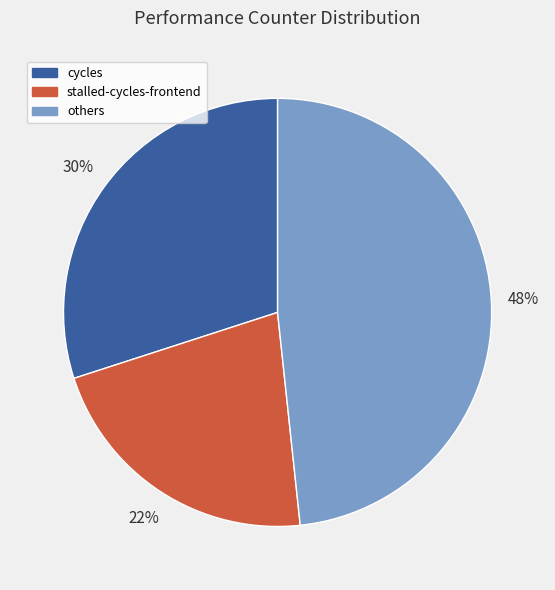

To the nearest percent, what is the combined percentage of cycles and others?

78%